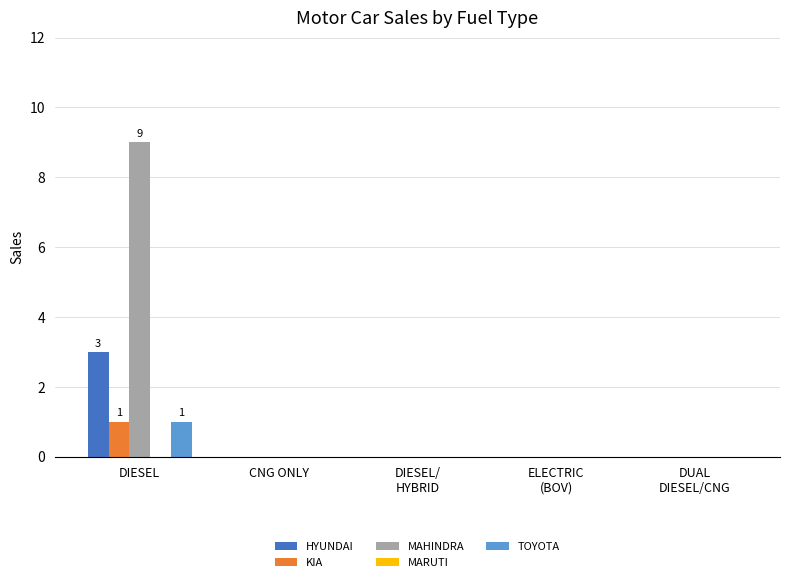

What is the maximum value shown in the chart?

9